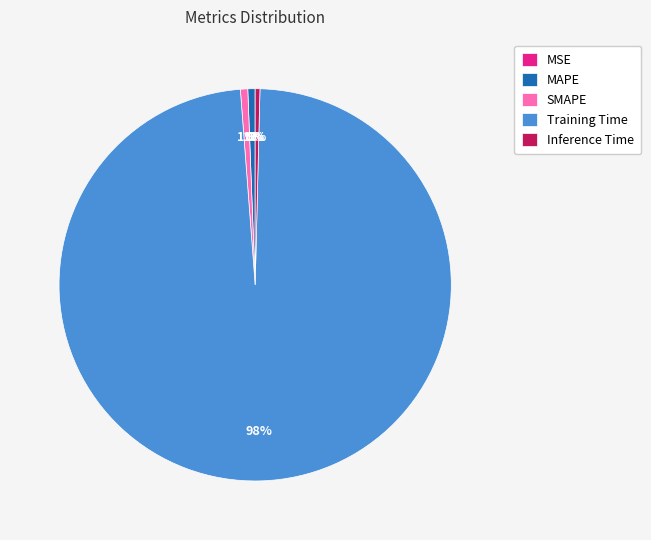

Does any single category account for the majority?

Yes